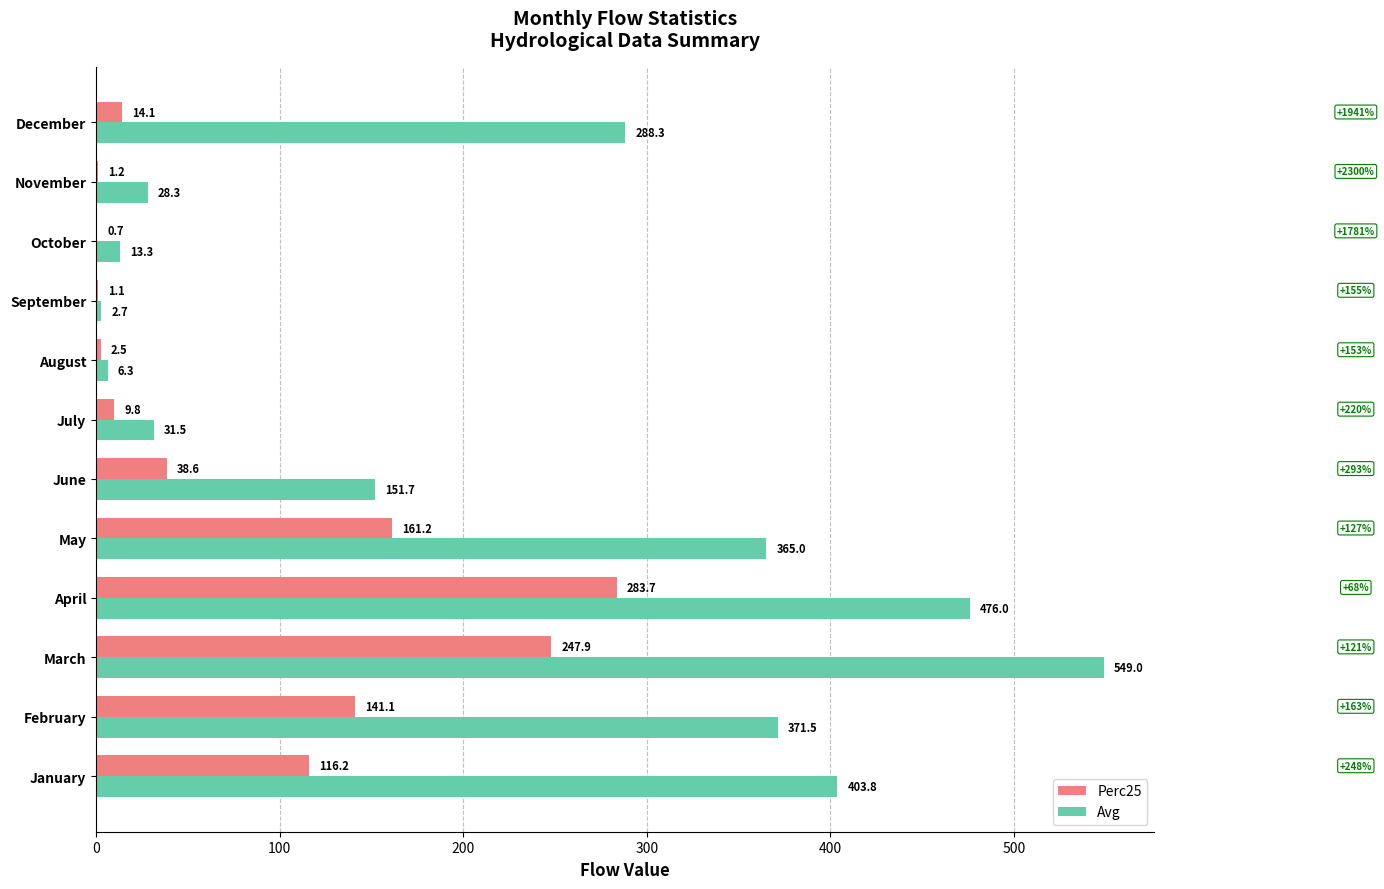

What is the maximum value shown in the chart?

549.0